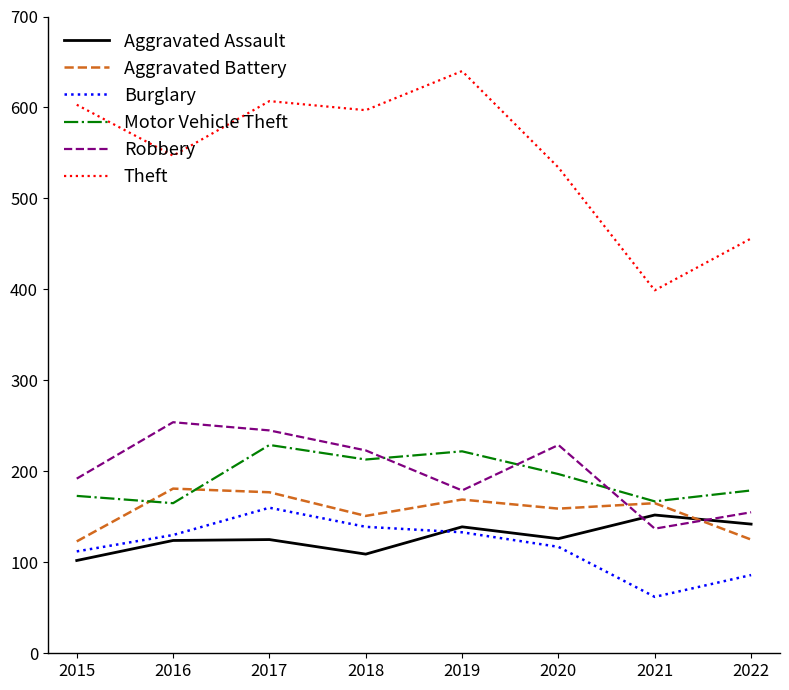

At which label does Robbery reach its minimum?

2021